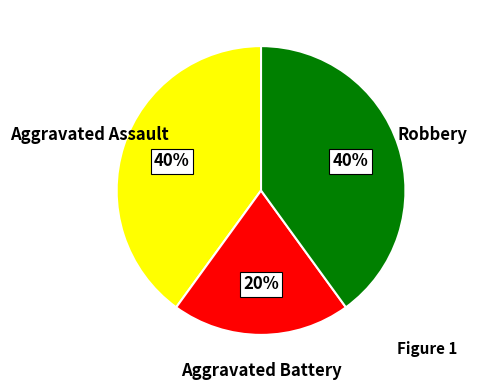

To the nearest percent, what is the average slice percentage?

33%